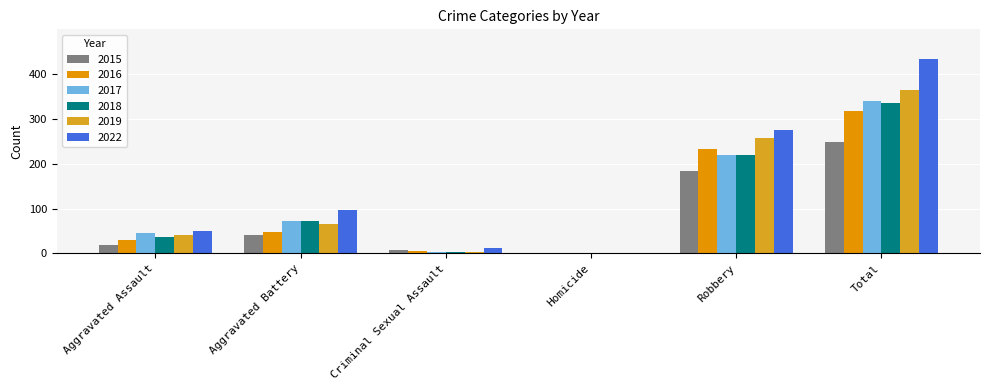

What is the maximum value for 2015?

249